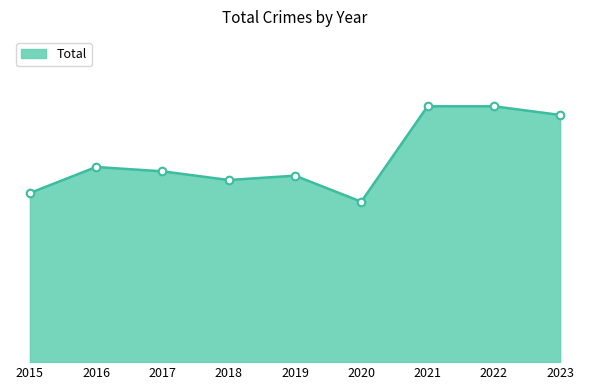

Which has a higher value, 2017 or 2020?

2017